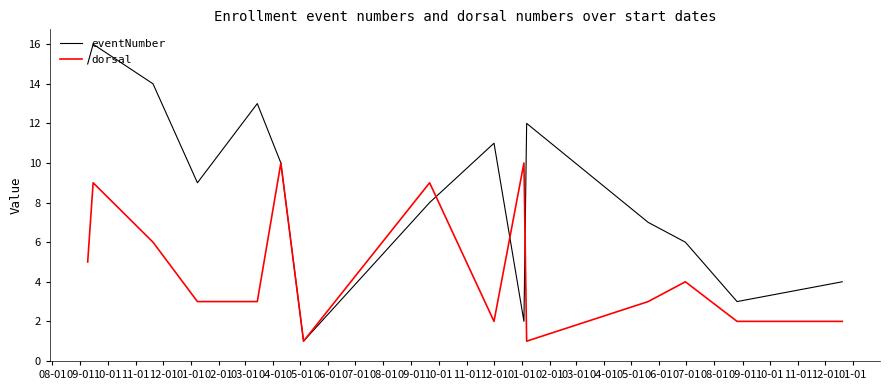

Which series has the widest spread of values?

eventNumber